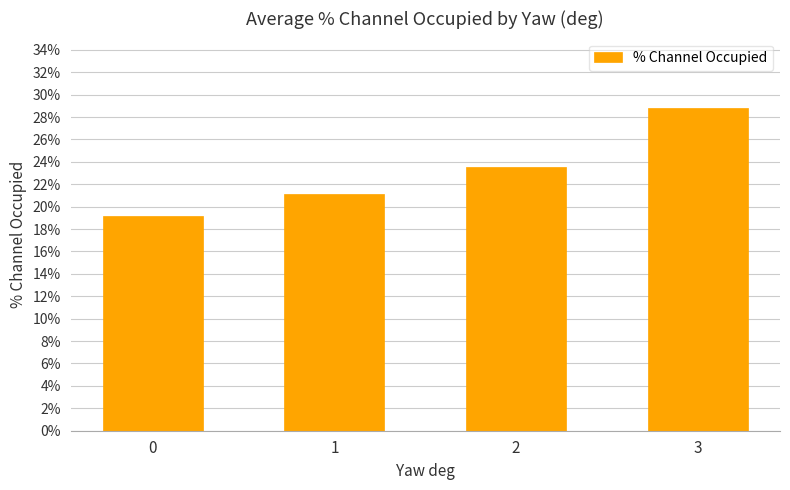

What is the minimum value shown in the chart?

19.2